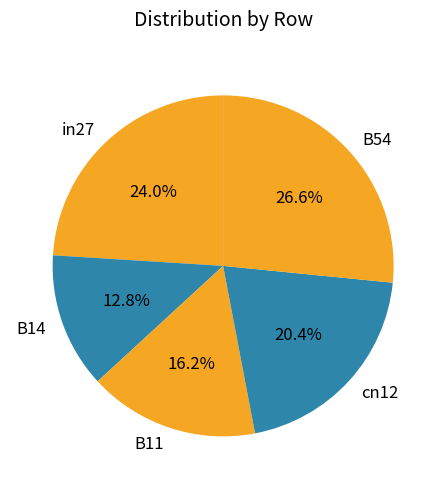

Which has a higher value, B14 or B11?

B11